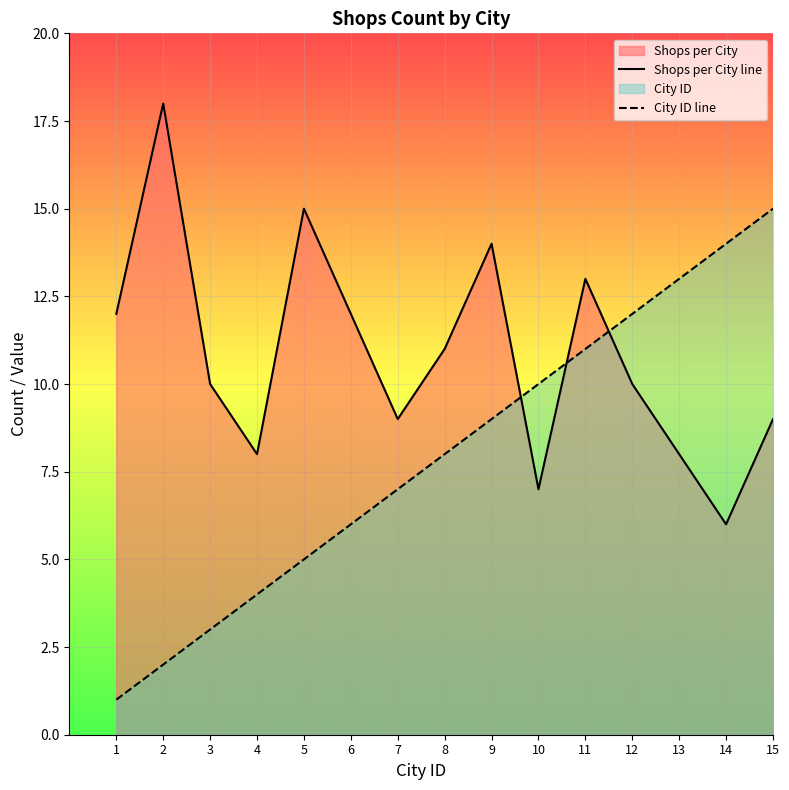

The Shops per City line series shows 14 at 9. True or false?

True